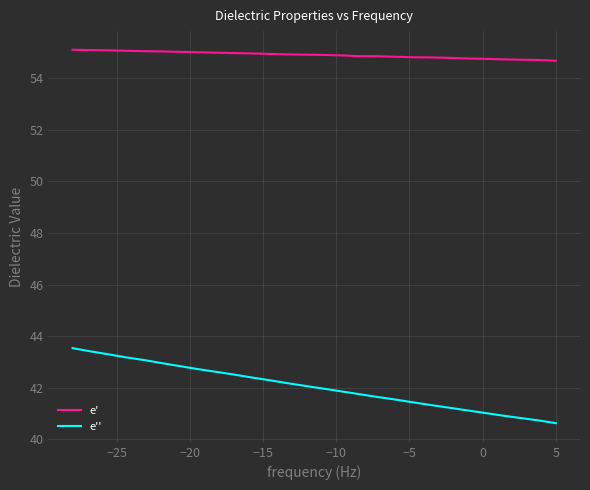

What is the average value of the e'' series?

42.0